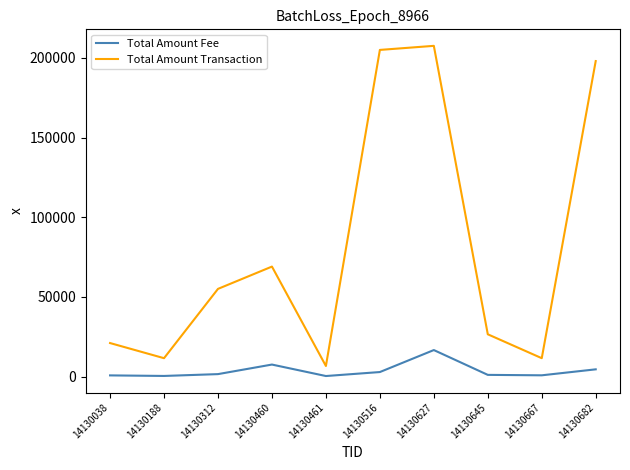

Is the value of Total Amount Transaction at 14130682 greater than the value of Total Amount Fee at 14130682?

Yes